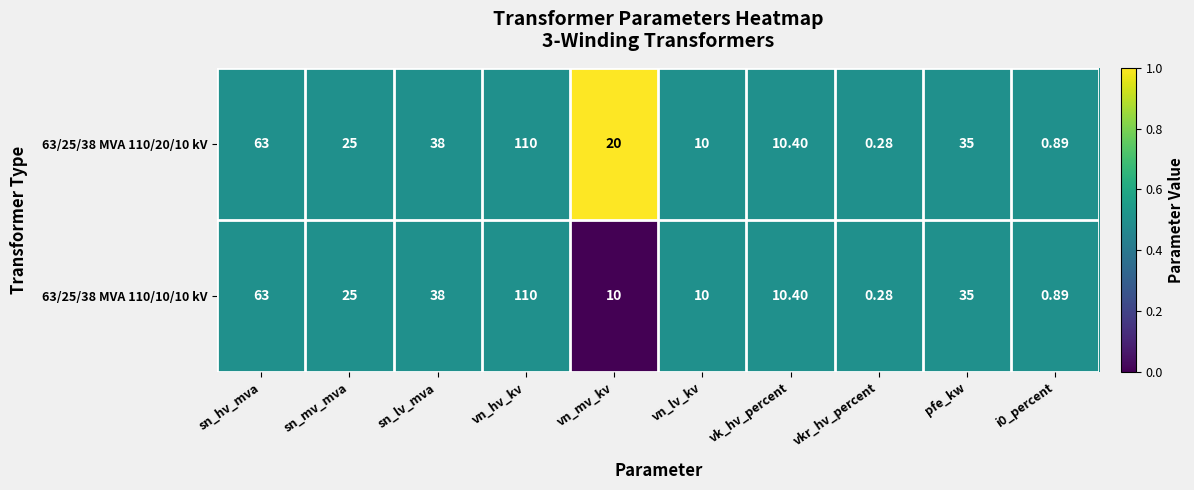

At which label does 63/25/38 MVA 110/10/10 kV first exceed 25?

sn_hv_mva